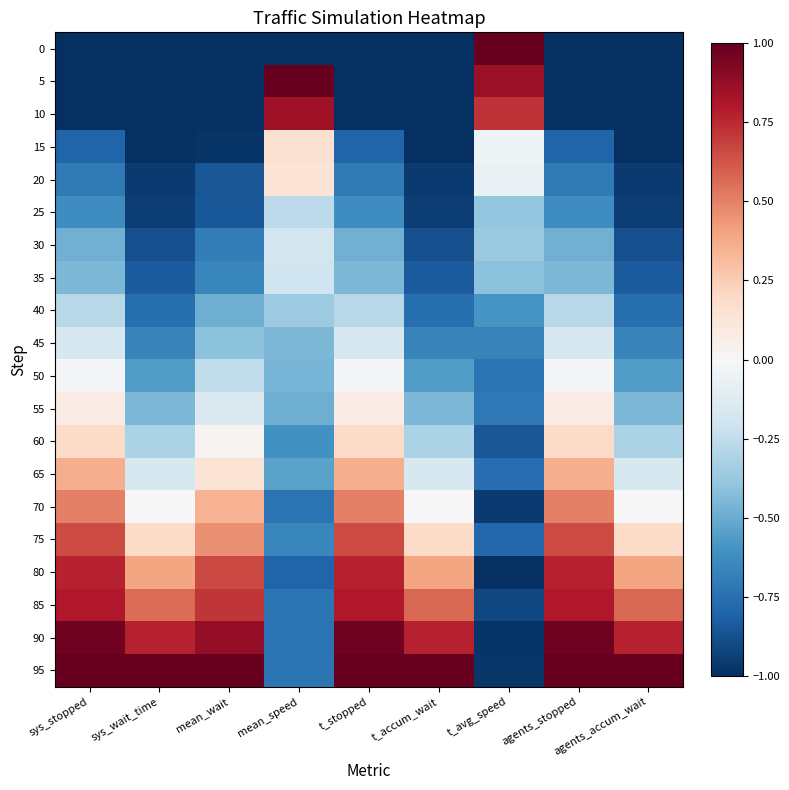

Rank the series by their maximum value, from lowest to highest.

40, 25, 35, 30, 45, 50, 55, 20, 15, 60, 65, 70, 75, 80, 85, 10, 90, 0, 5, 95